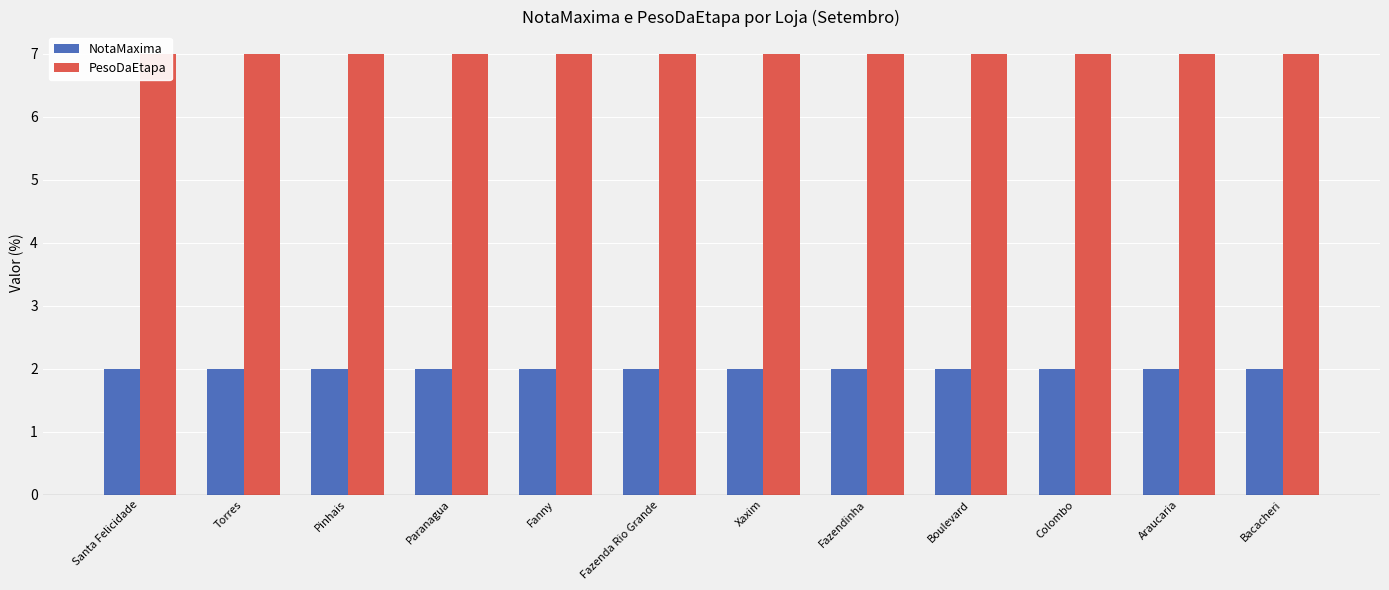

What is the minimum value shown in the chart?

2